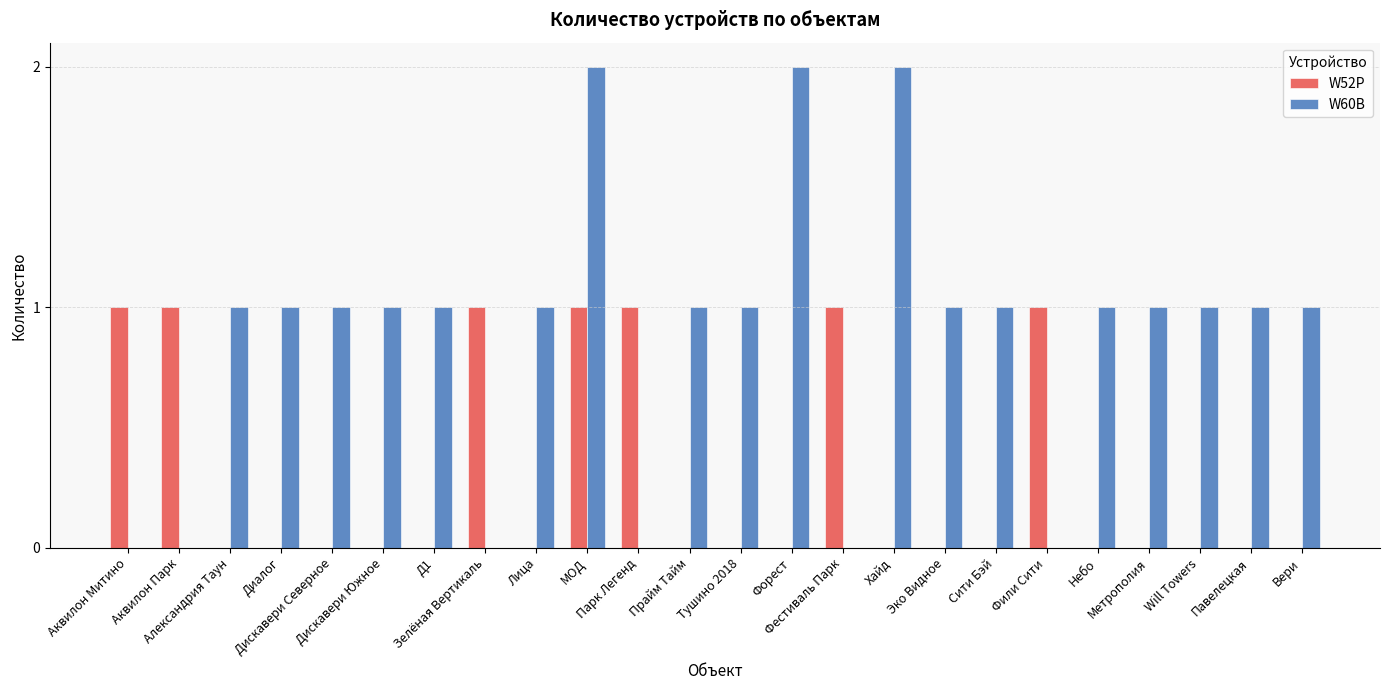

Which series has the largest total across all categories?

W60B